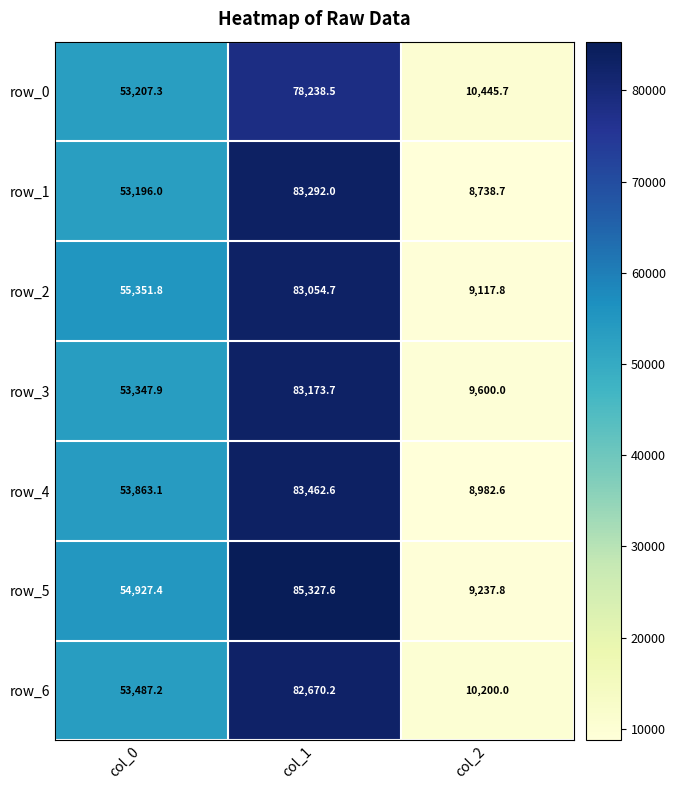

What is the maximum value for row_4?

83462.6